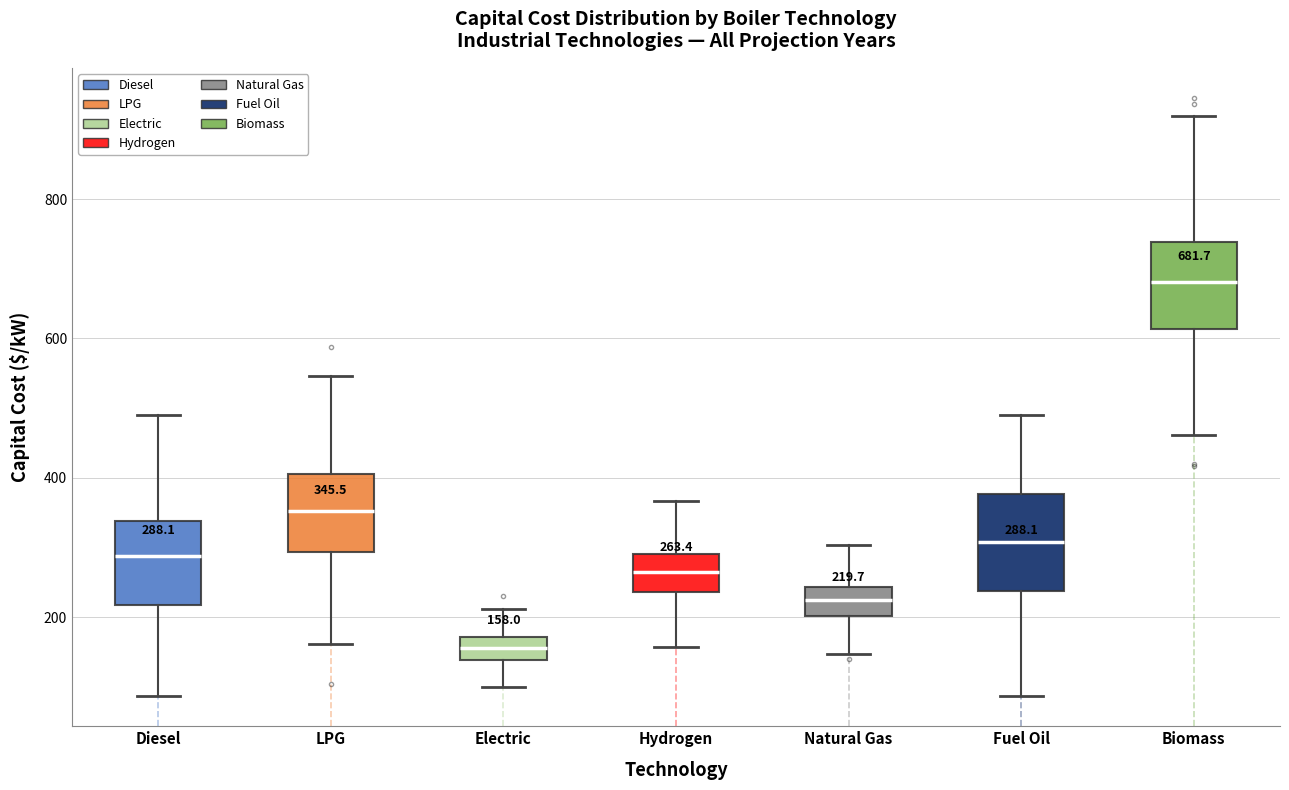

Which box has the highest median line?

Biomass